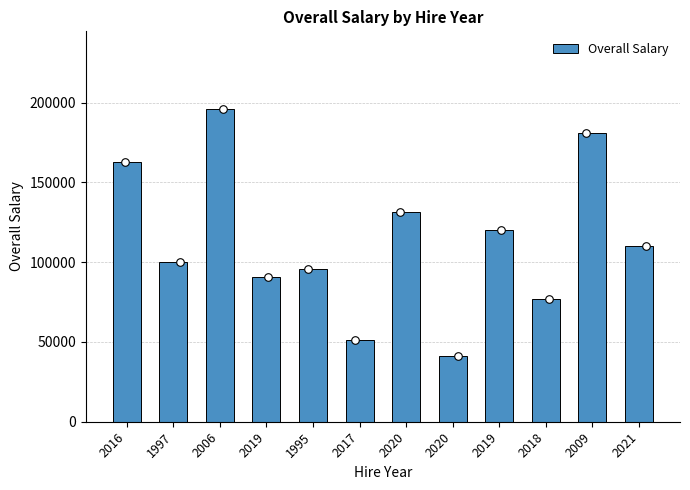

Approximately how many times larger is the value at 1995 compared to 2016?

0.6